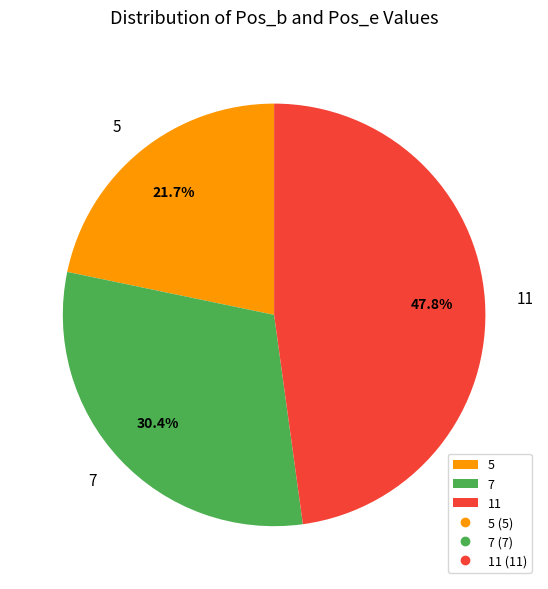

To the nearest percent, what is the difference between the largest and smallest slice percentages?

26%